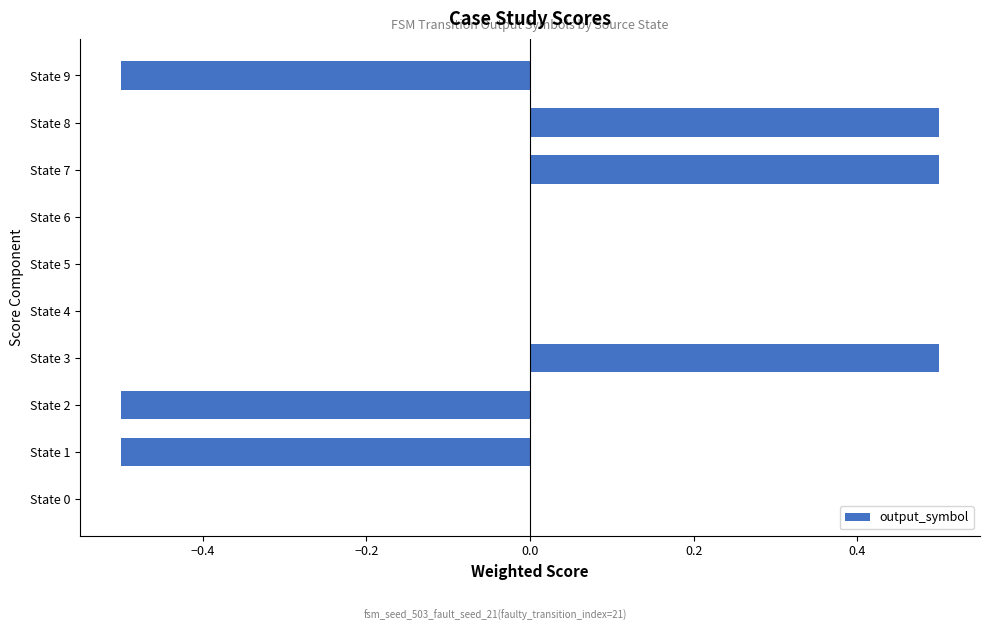

Reading top to bottom, extract all data points from this chart.

State 9=-0.5	State 8=0.5	State 7=0.5	State 6=0.0	State 5=0.0	State 4=0.0	State 3=0.5	State 2=-0.5	State 1=-0.5	State 0=0.0